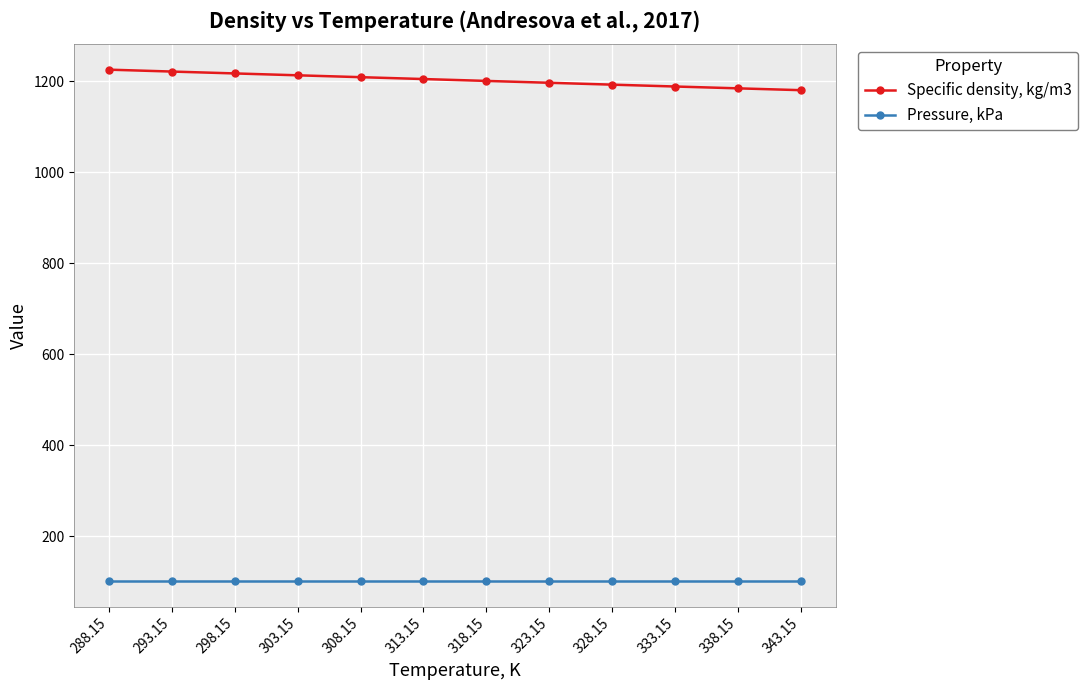

The Pressure, kPa series shows 101.3 at 343.15. True or false?

True